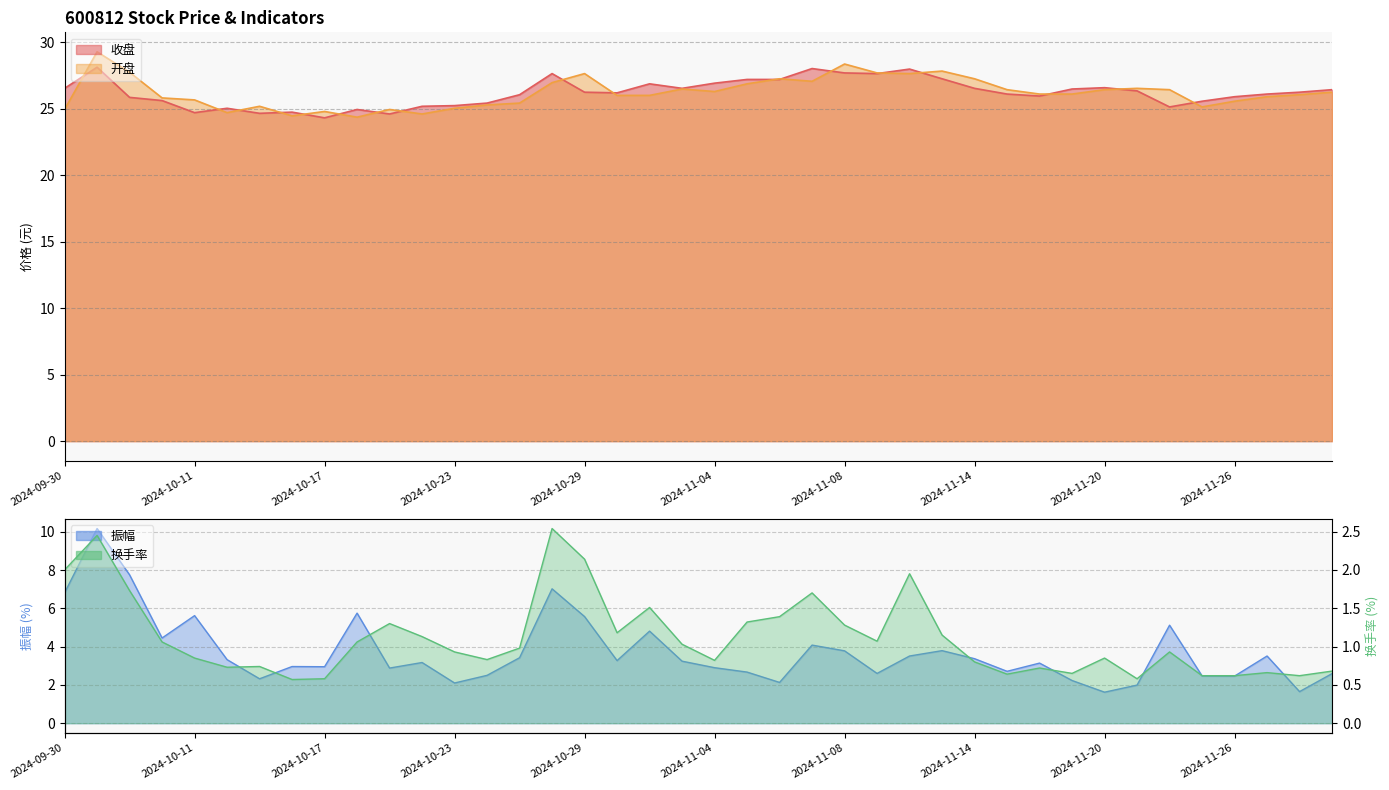

At which label does 开盘 first exceed 26?

2024-10-08